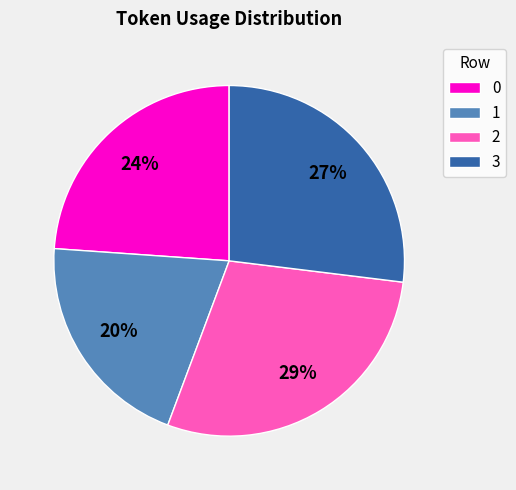

Is 2 the majority of the pie?

No